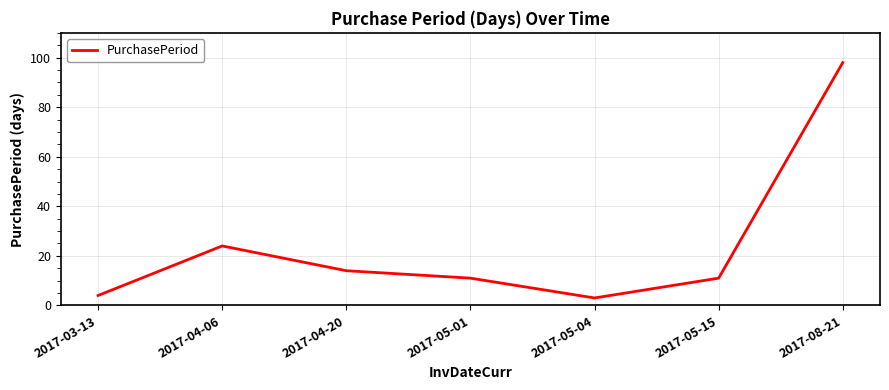

Is it true that the value at 2017-08-21 is 98?

True